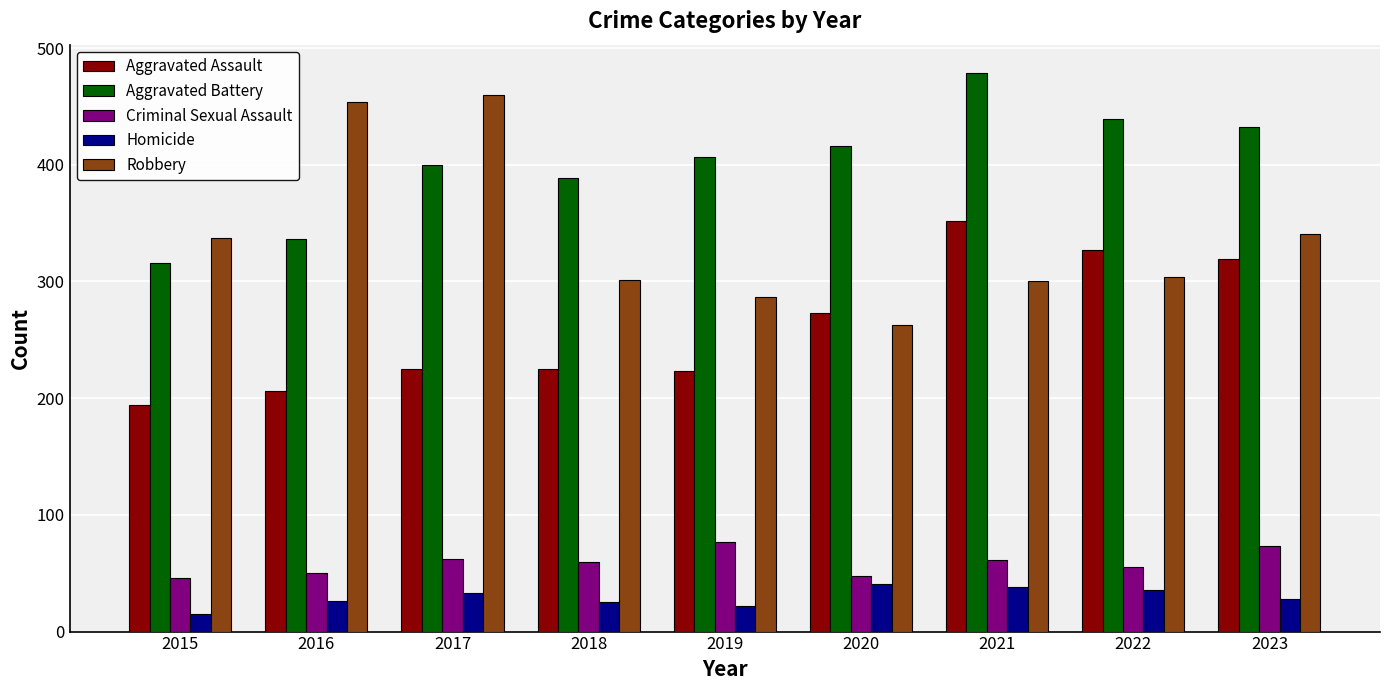

The value of Aggravated Battery at 2016 is 496. True or false?

False